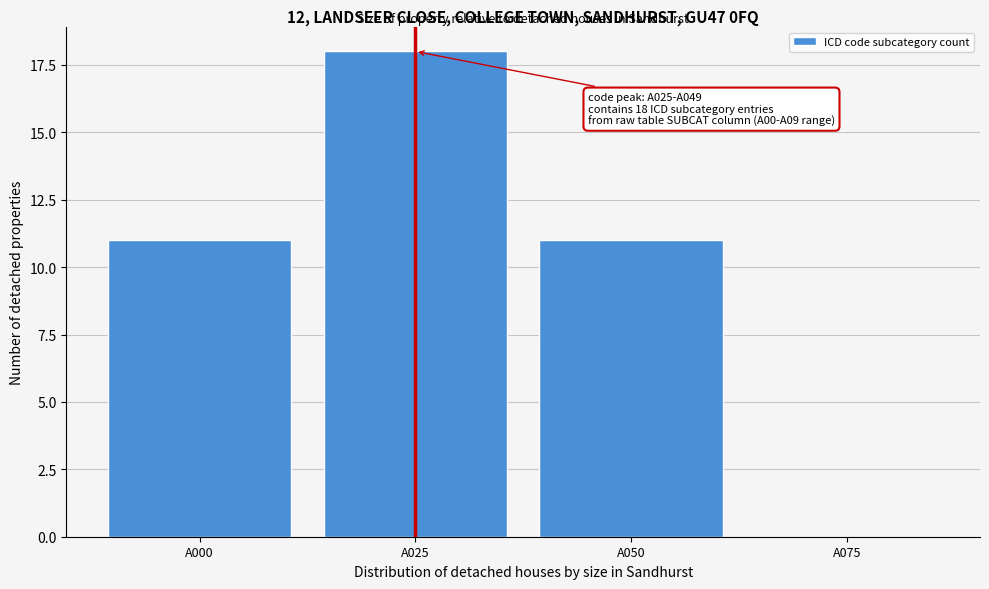

Reading left to right, what are all the values shown in this chart?

A000=11	A025=18	A050=11	A075=0